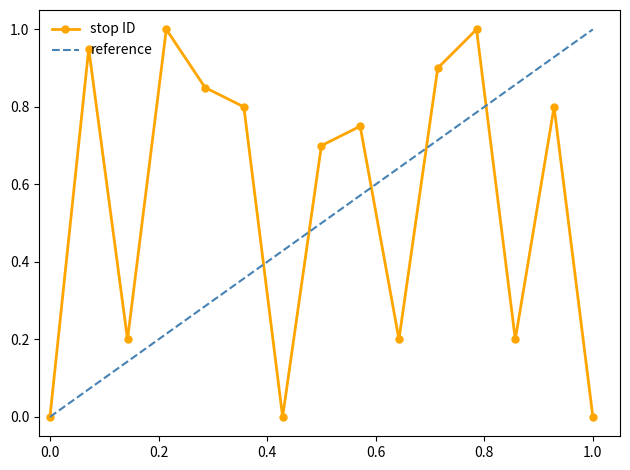

Is it true that the value at 5 is 0.2?

False